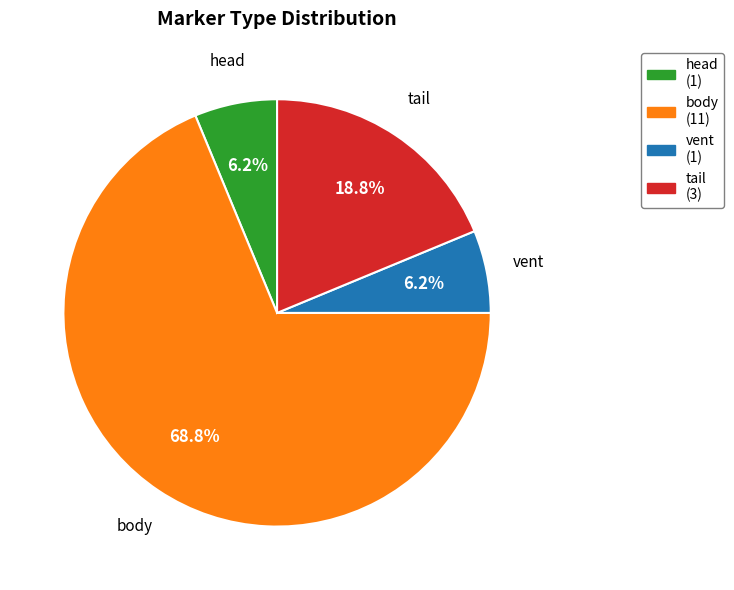

What is the total percentage of body and head?

75.0%